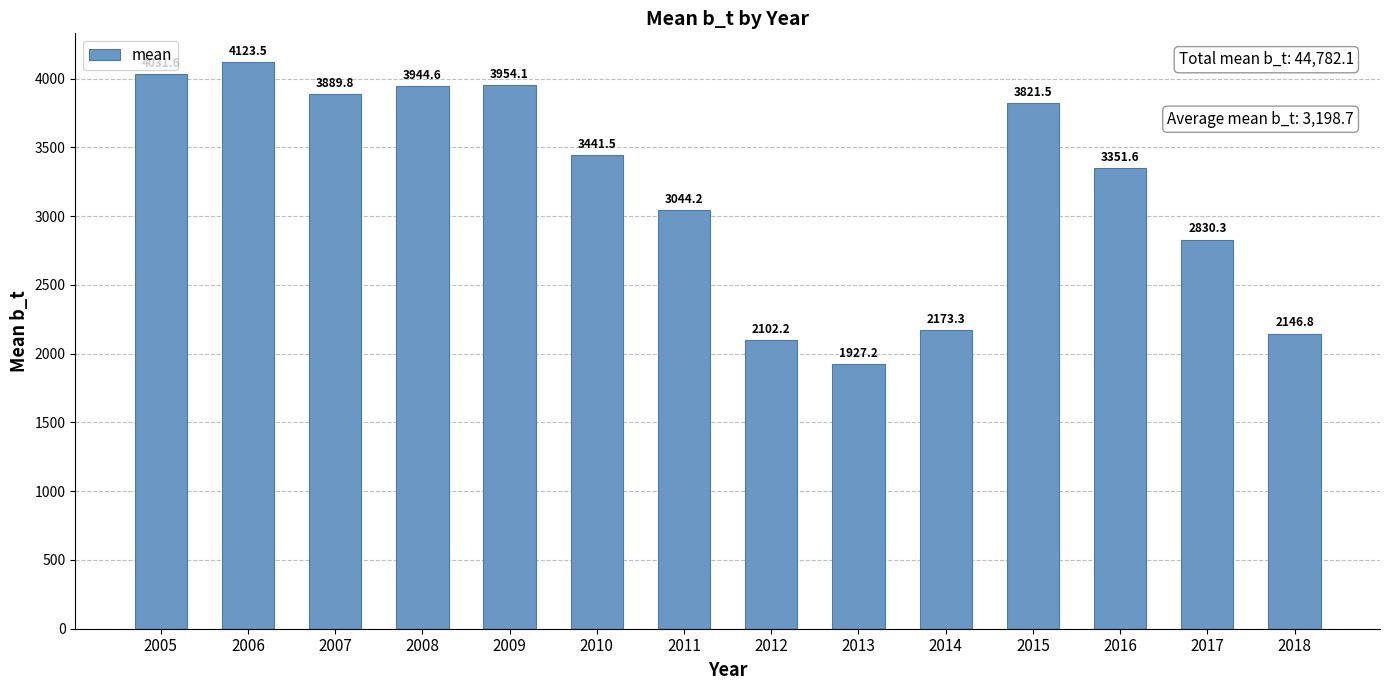

Reading left to right, list all the values displayed in this chart.

4031.6	4123.5	3889.8	3944.6	3954.1	3441.5	3044.2	2102.2	1927.2	2173.3	3821.5	3351.6	2830.3	2146.8